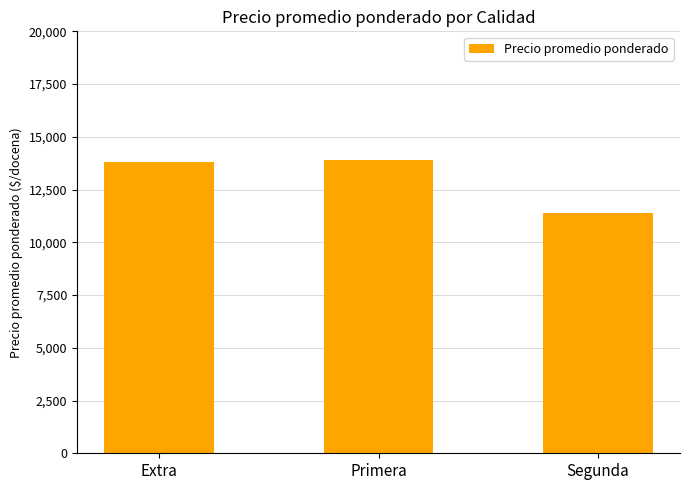

The chart shows a value of 5905 at Primera. True or false?

False